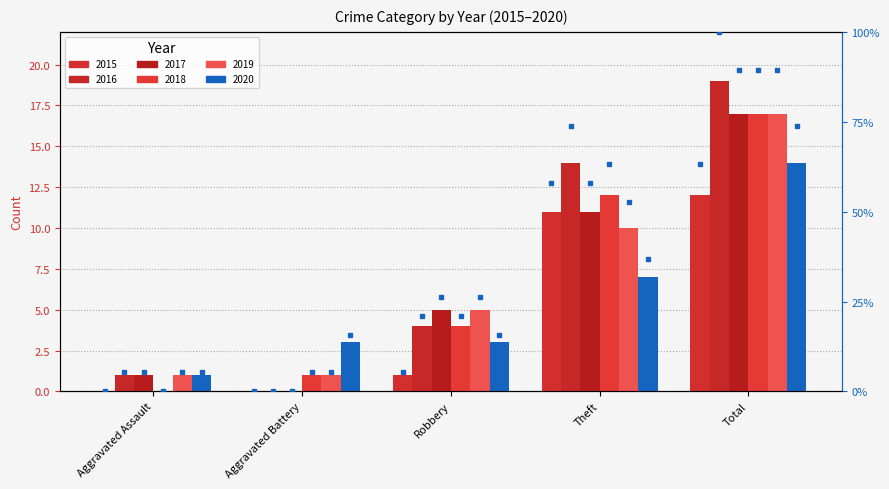

Where does the 2018 series first go above 4?

Theft